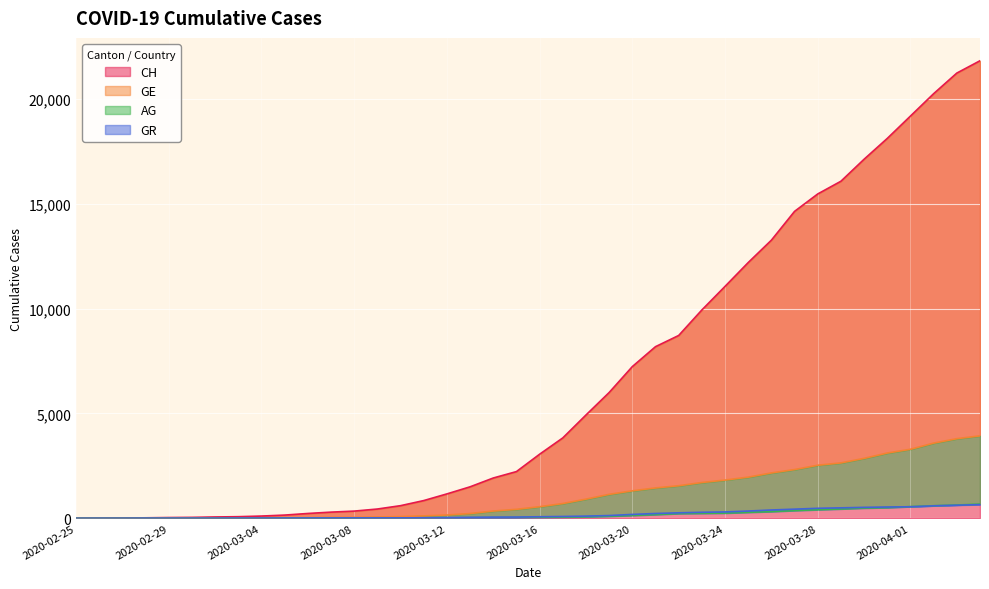

What are all the series names shown in the legend?

CH, GE, AG, GR